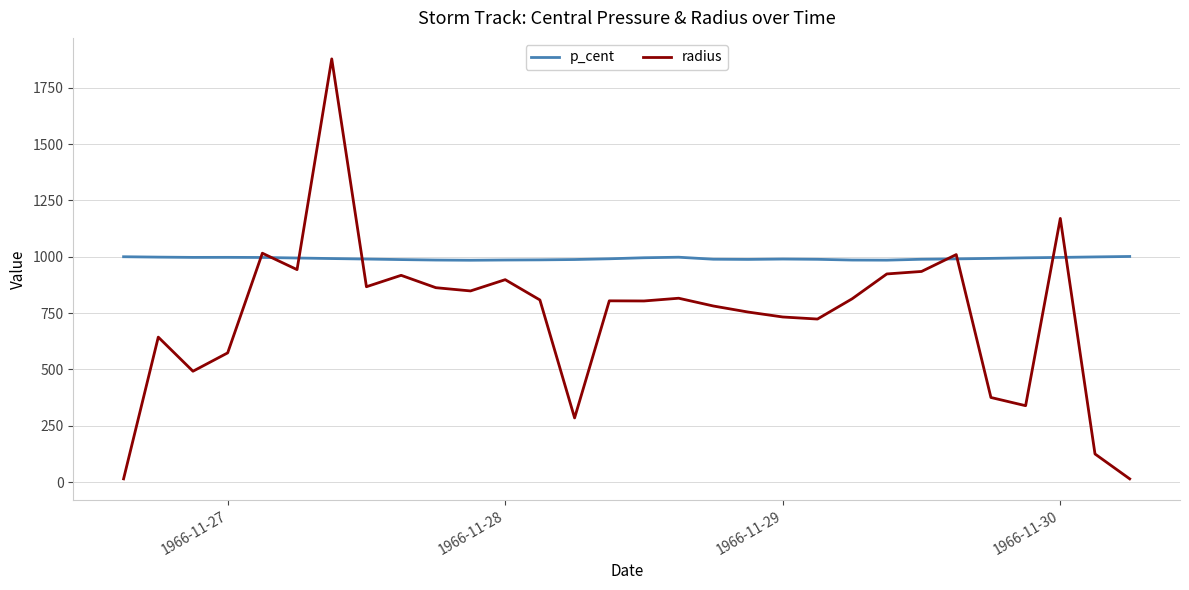

Which series has the largest total across all categories?

p_cent